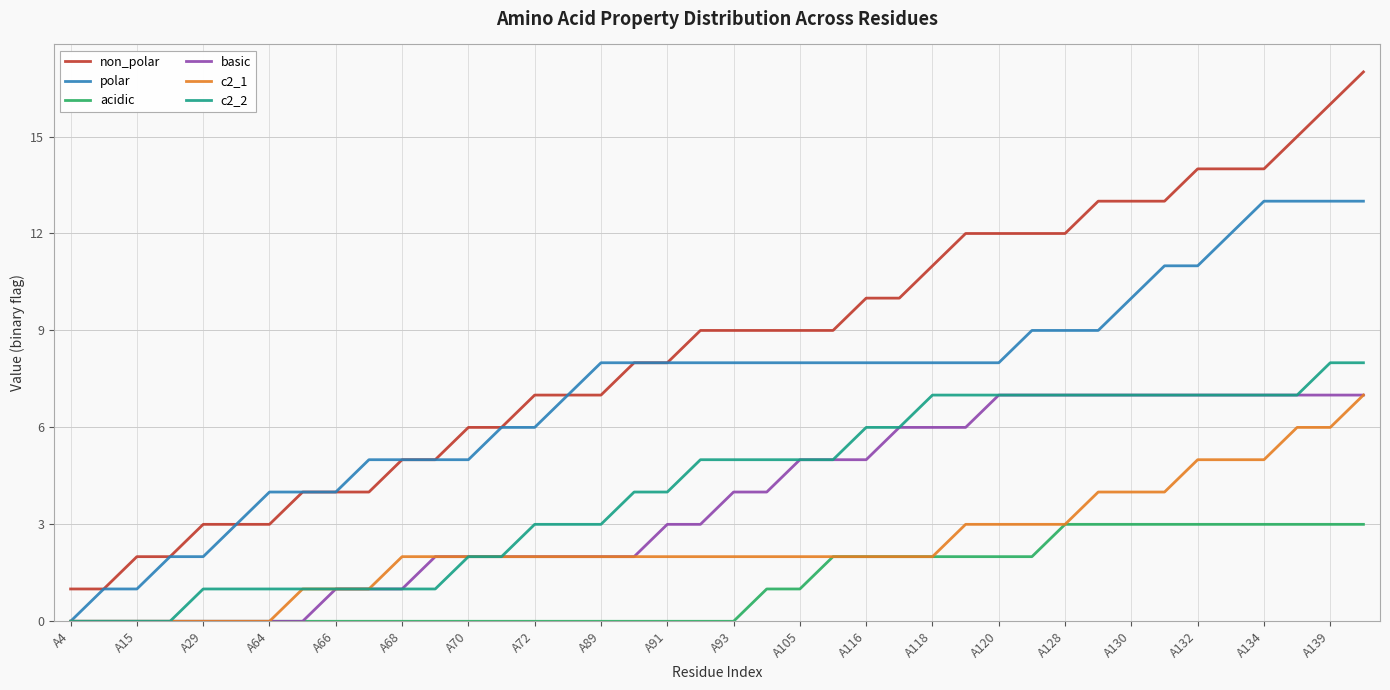

What are all the series names shown in the legend?

non_polar, polar, acidic, basic, c2_1, c2_2